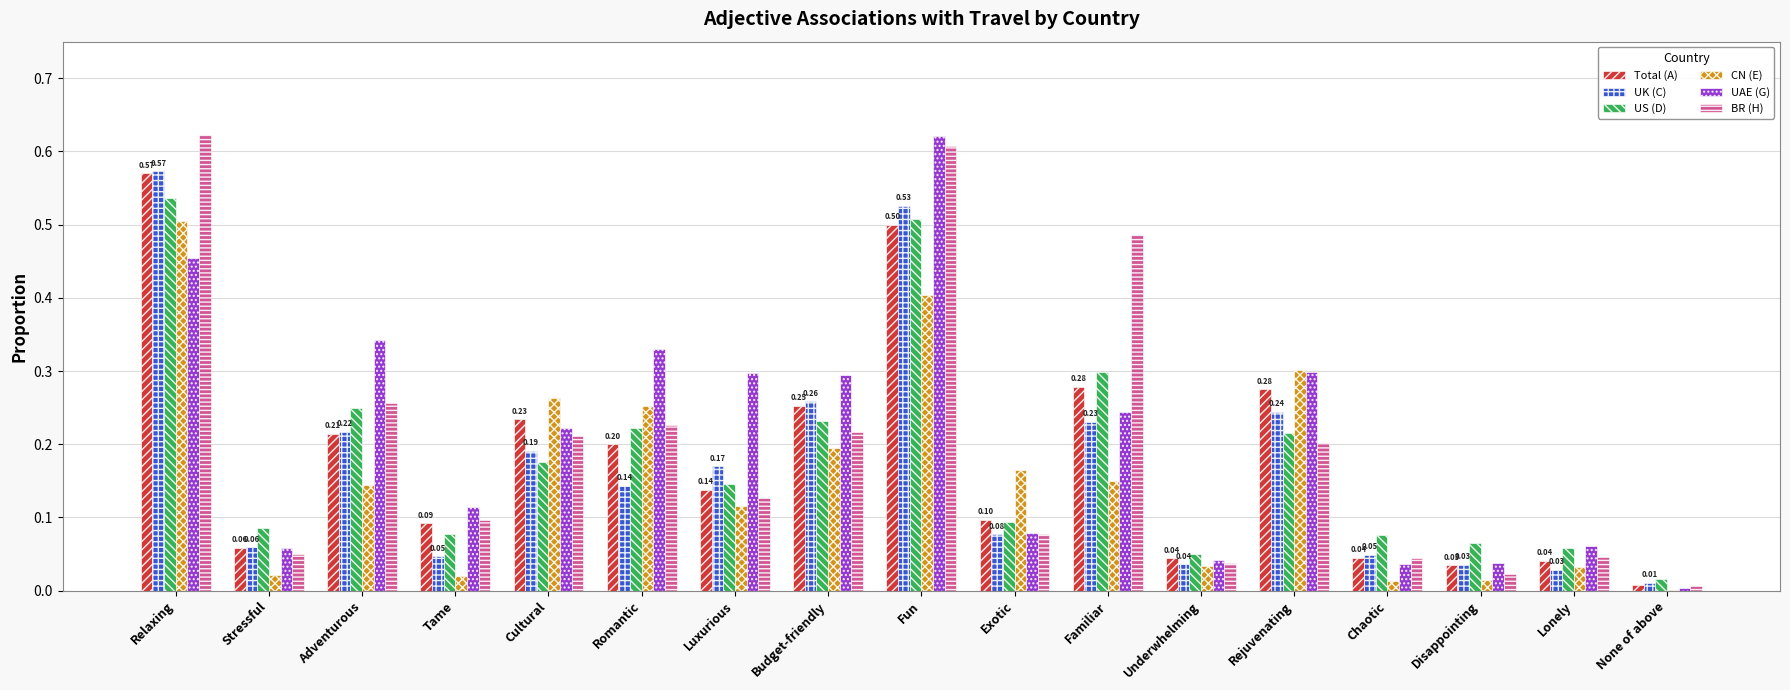

What is the sum of all CN (E) values?

2.6